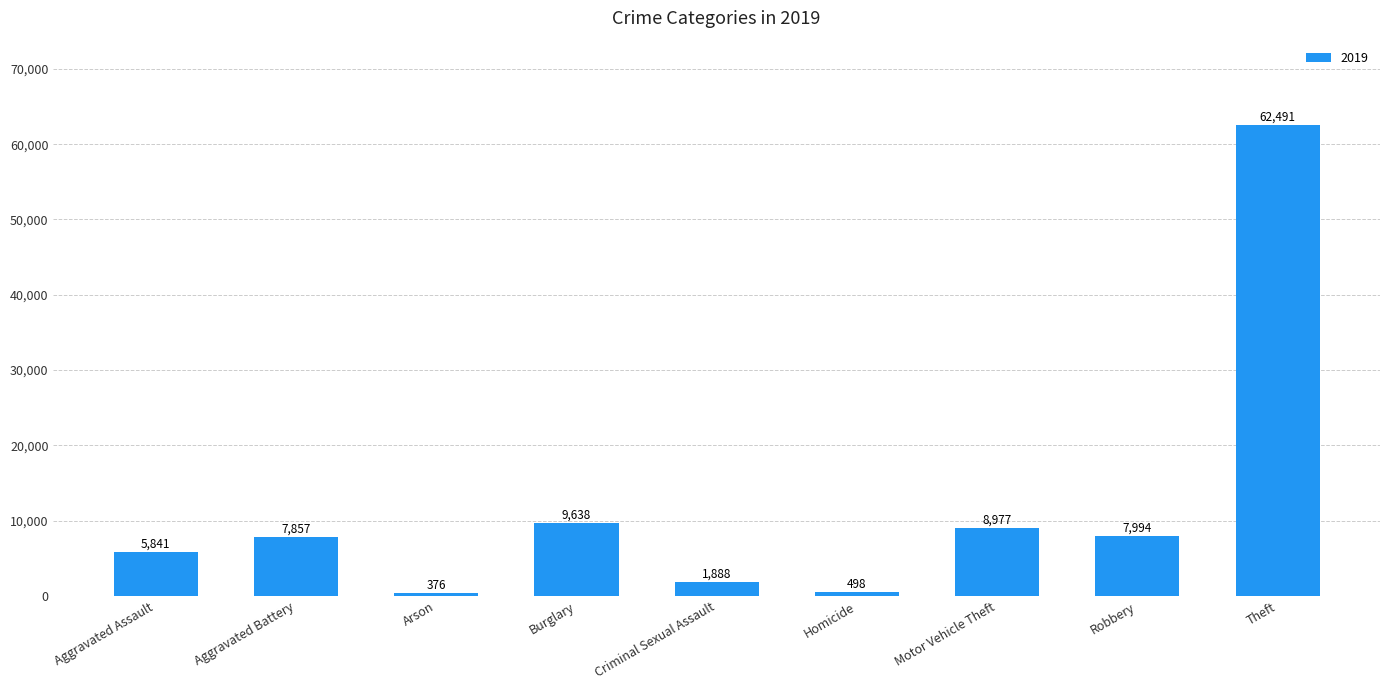

What position from the left is Homicide?

6